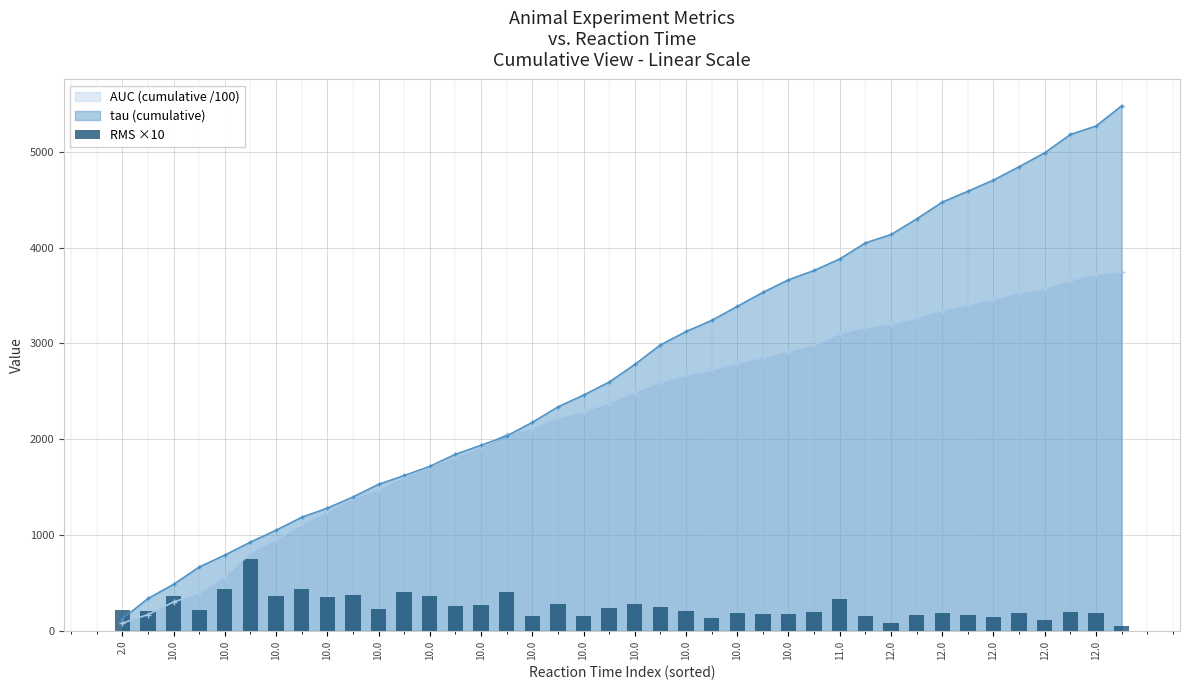

Does the chart contain any negative values?

No